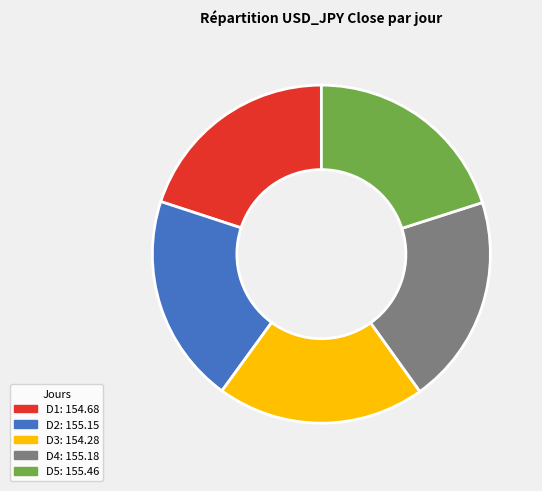

Is the sum of D5 and D1 greater than half?

No